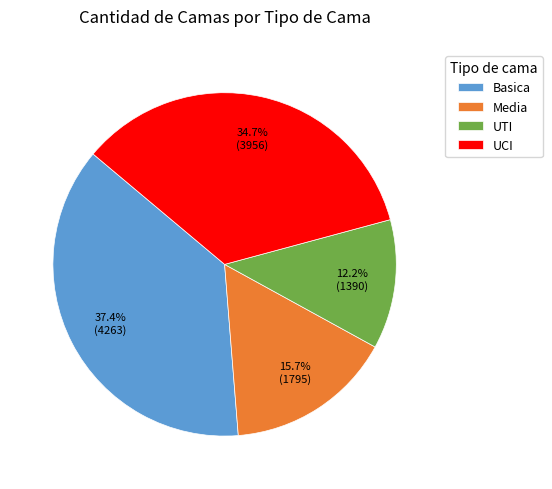

Is it true that UTI is 1% of the pie?

False